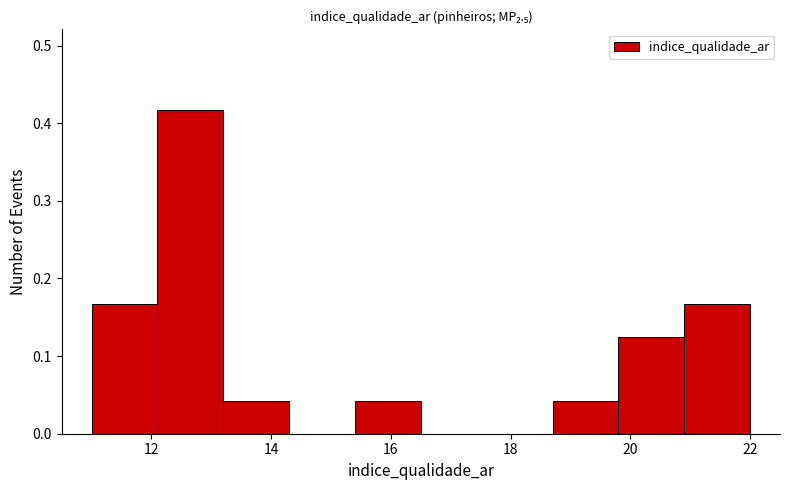

Reading left to right, transcribe this chart: for each bar, give the range it covers on the x-axis and its height. Neither the bar edges nor the heights are printed on the chart, so give them approximately, as read against the axes.

11.0 to 12.1: 0.17
12.1 to 13.2: 0.42
13.2 to 14.3: 0.04
14.3 to 15.4: 0
15.4 to 16.5: 0.04
16.5 to 17.6: 0
17.6 to 18.7: 0
18.7 to 19.8: 0.04
19.8 to 20.9: 0.13
20.9 to 22.0: 0.17